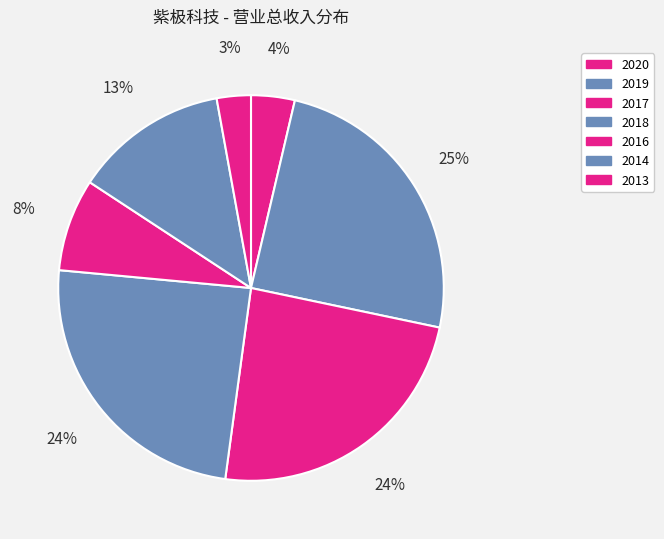

To the nearest percent, what portion does 2020 represent?

4%